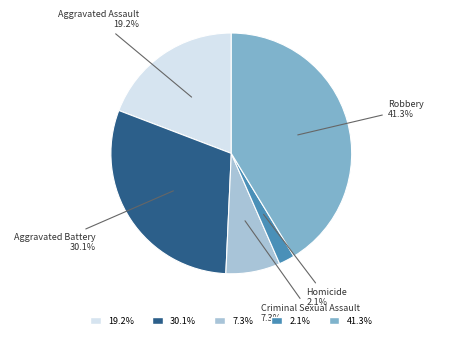

Is it true that Aggravated Assault is 19% of the pie?

True